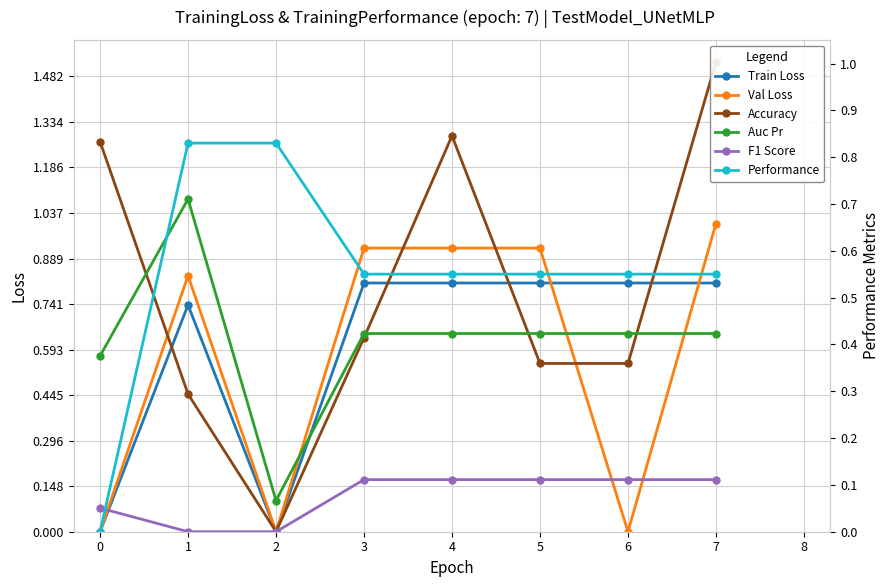

Read the F1 Score value at 0.

0.1